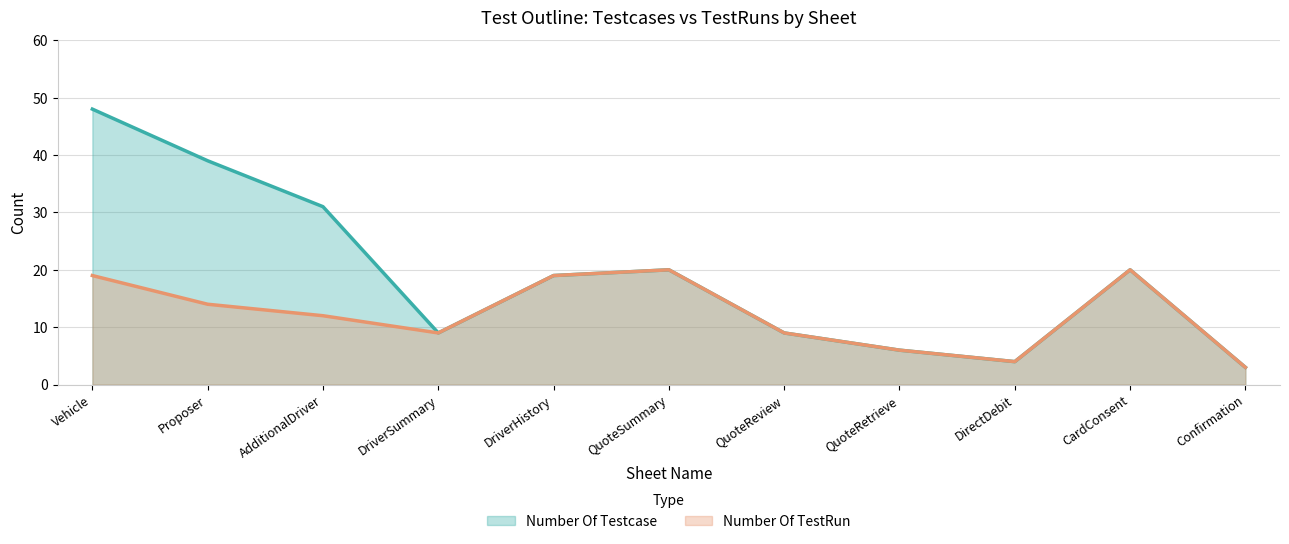

What is the label of the 2nd point from the left?

Proposer